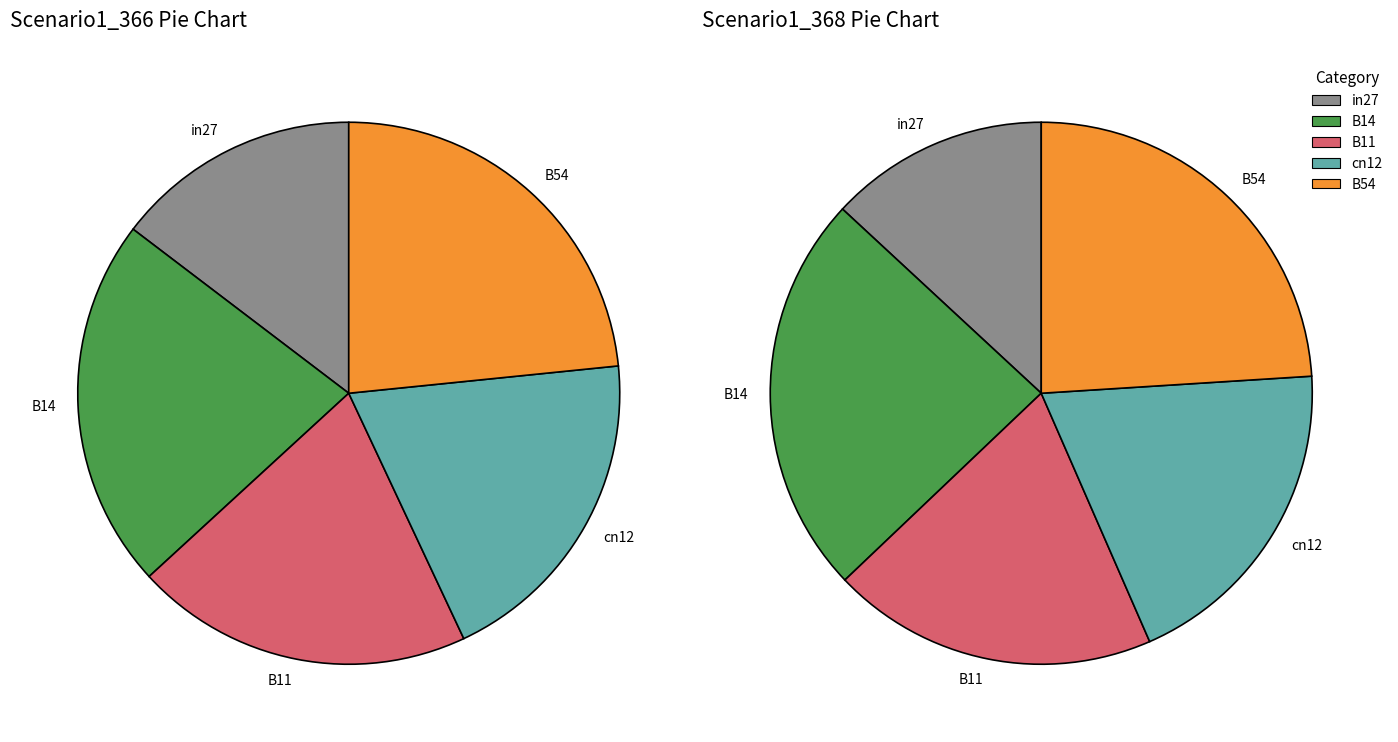

Does cn12 account for over 50% of the chart?

No